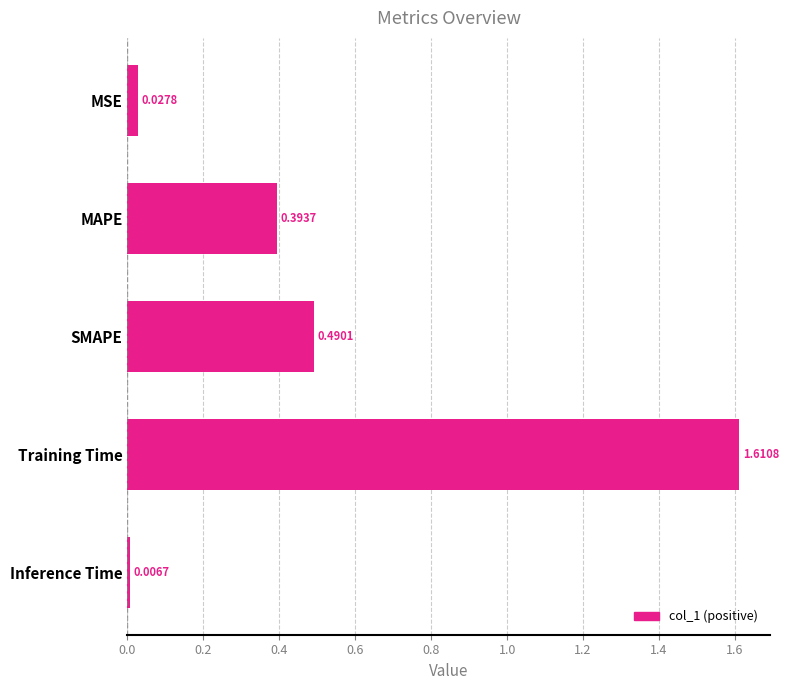

List the labels in order of value, largest first.

Training Time, SMAPE, MAPE, MSE, Inference Time